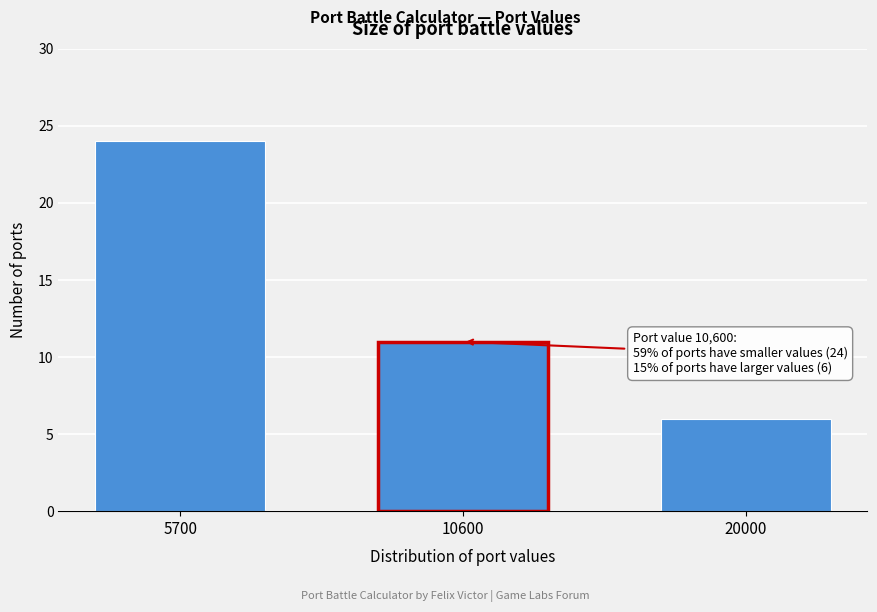

Reading right to left, list all the values displayed in this chart.

20000=6	10600=11	5700=24